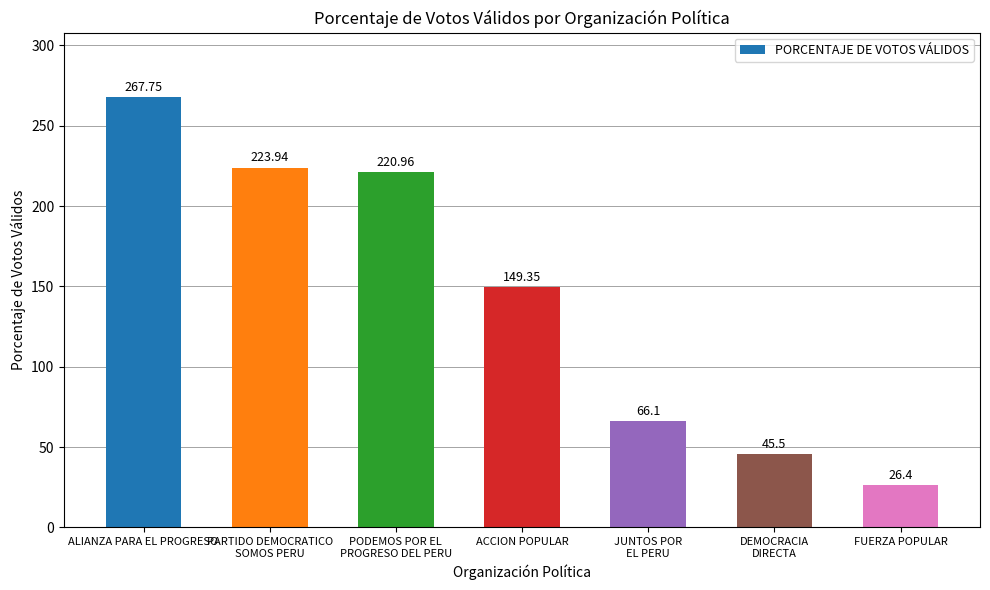

Rank the categories by value from highest to lowest.

ALIANZA PARA EL PROGRESO, PARTIDO DEMOCRATICO
SOMOS PERU, PODEMOS POR EL
PROGRESO DEL PERU, ACCION POPULAR, JUNTOS POR
EL PERU, DEMOCRACIA
DIRECTA, FUERZA POPULAR